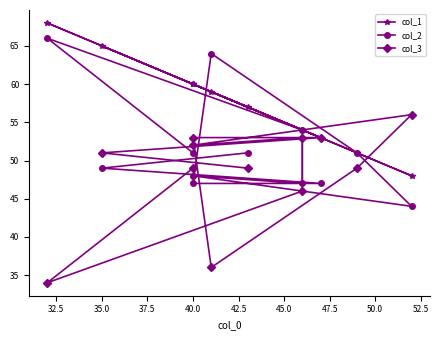

What is the value of the col_2 point at the 9th from the left?

47